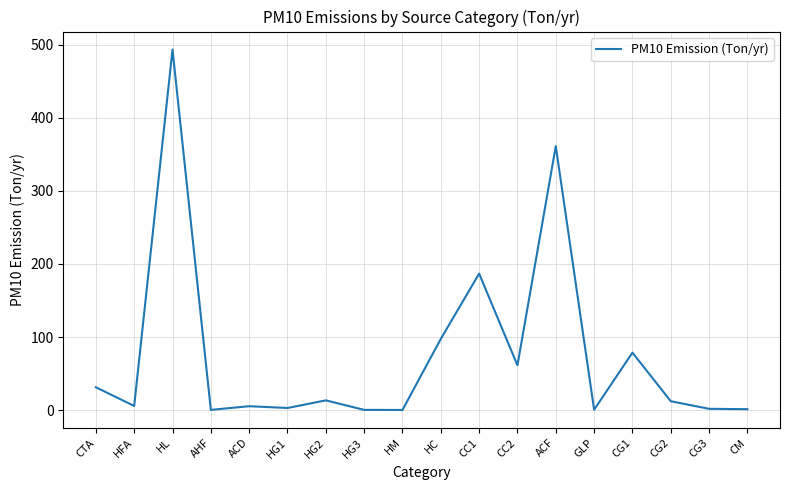

The value at HG2 is 13.3. True or false?

True